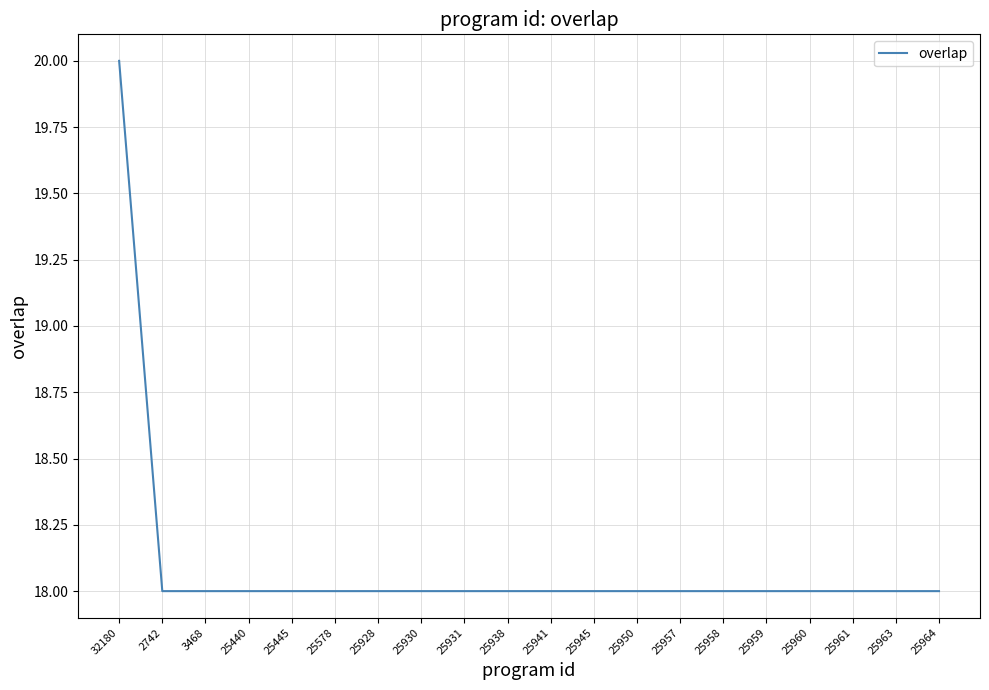

What position from the left is 25928?

7